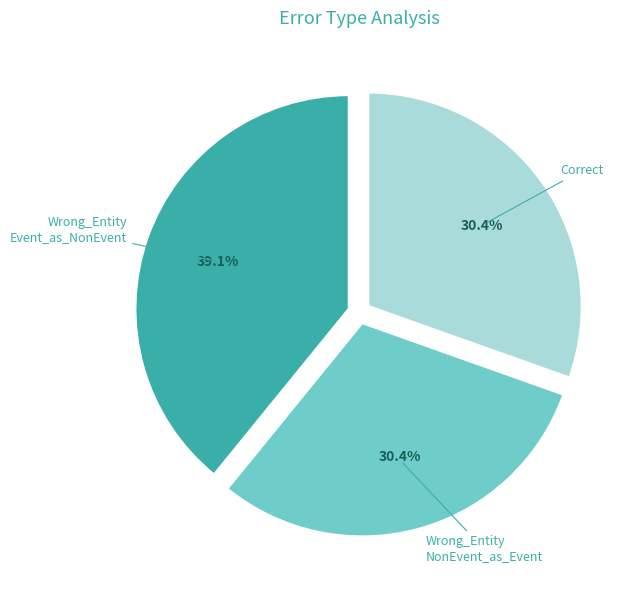

Is there any slice that represents more than half of the pie?

No